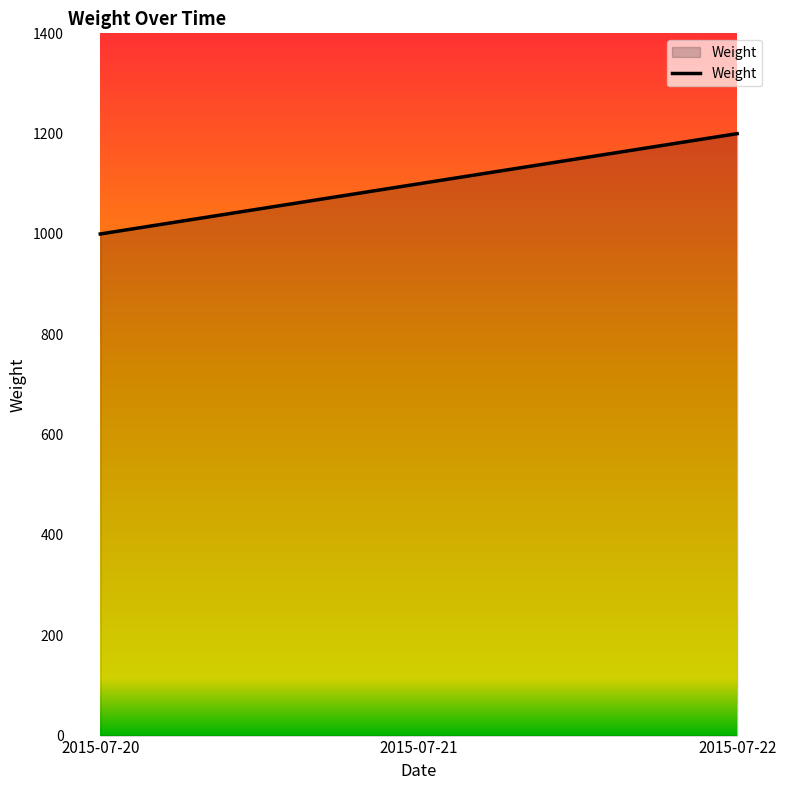

Approximately how many times larger is the value at 2015-07-20 compared to 2015-07-22?

0.8